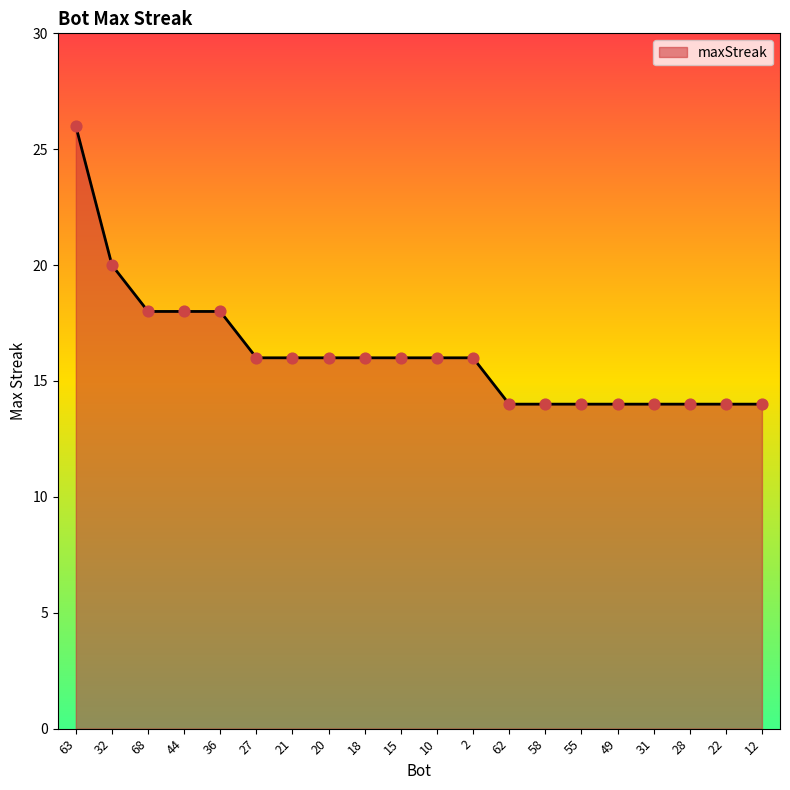

Which has a higher value, 15 or 49?

15